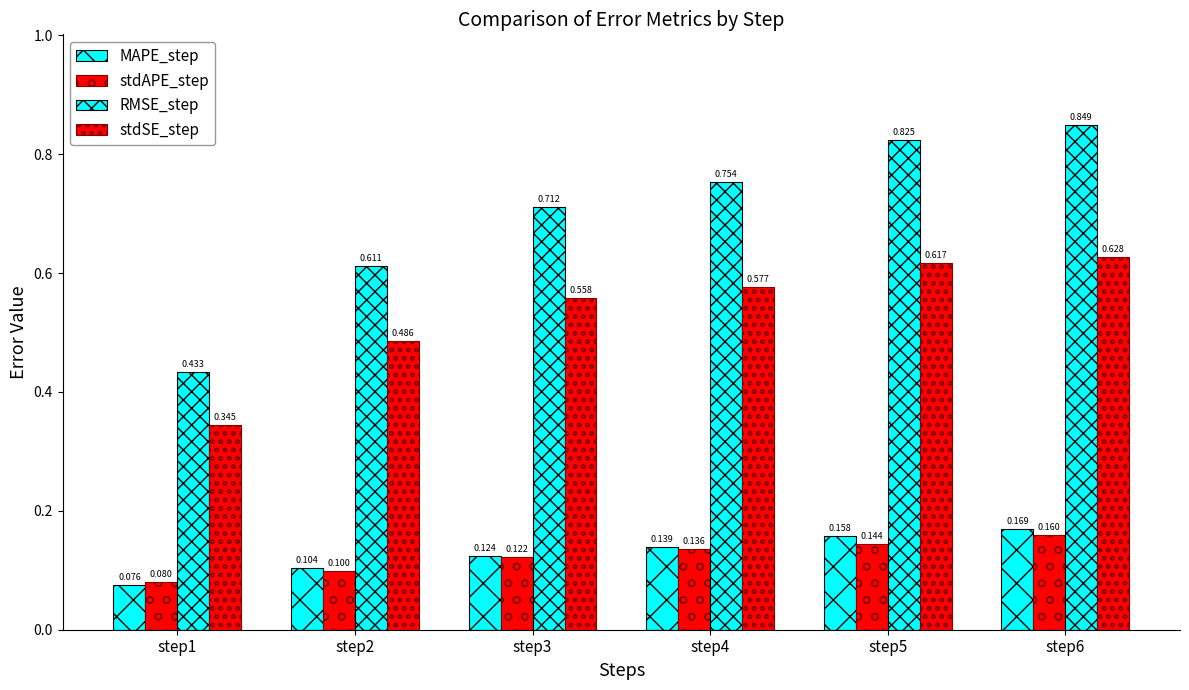

What is the spread (max minus min) of values at step5?

0.7